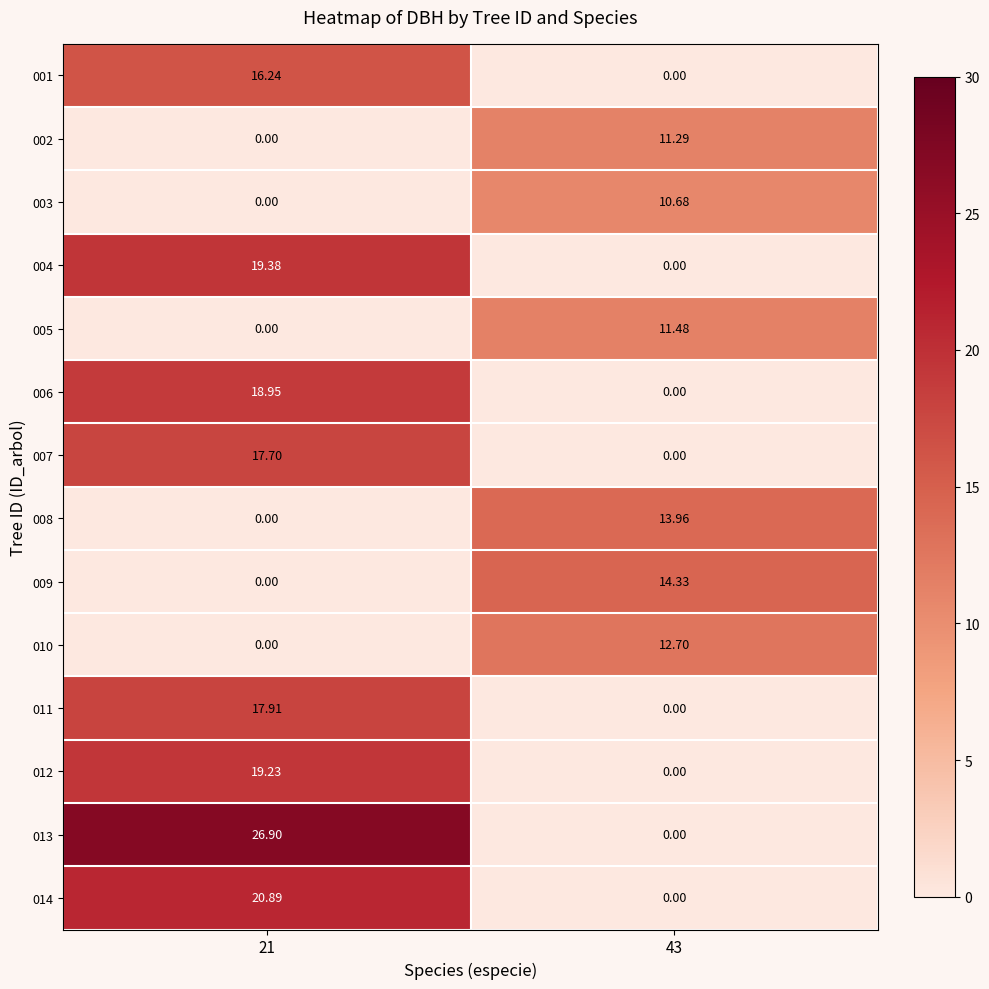

Reading left to right, extract all data points from this chart.

001: 21=16.2	43=0.0
002: 21=0.0	43=11.3
003: 21=0.0	43=10.7
004: 21=19.4	43=0.0
005: 21=0.0	43=11.5
006: 21=18.9	43=0.0
007: 21=17.7	43=0.0
008: 21=0.0	43=14.0
009: 21=0.0	43=14.3
010: 21=0.0	43=12.7
011: 21=17.9	43=0.0
012: 21=19.2	43=0.0
013: 21=26.9	43=0.0
014: 21=20.9	43=0.0